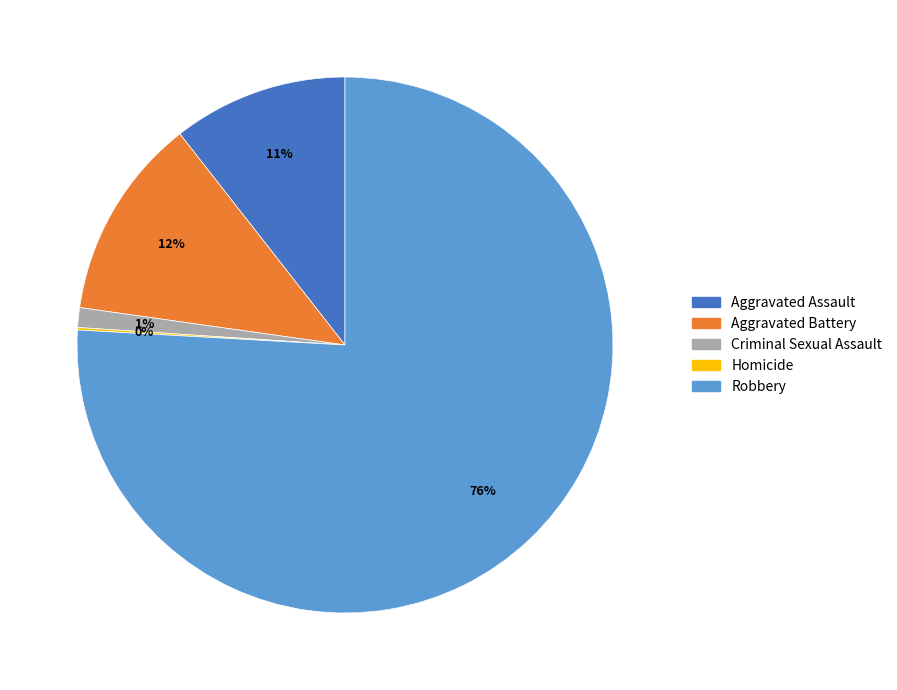

The Aggravated Assault slice represents 20% of the pie. True or false?

False